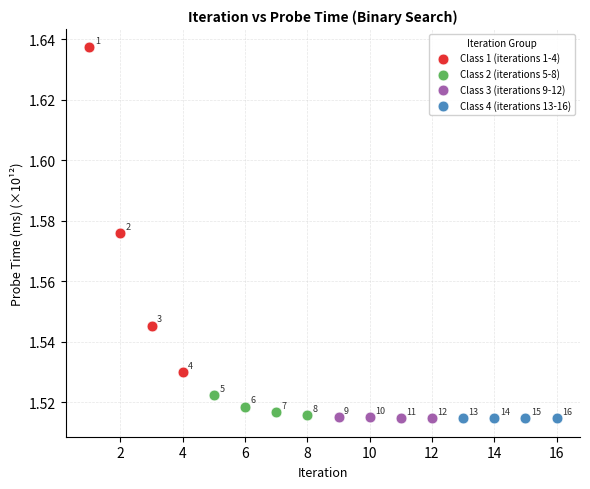

Which series has the widest spread of Y values?

Class 1 (iterations 1-4)